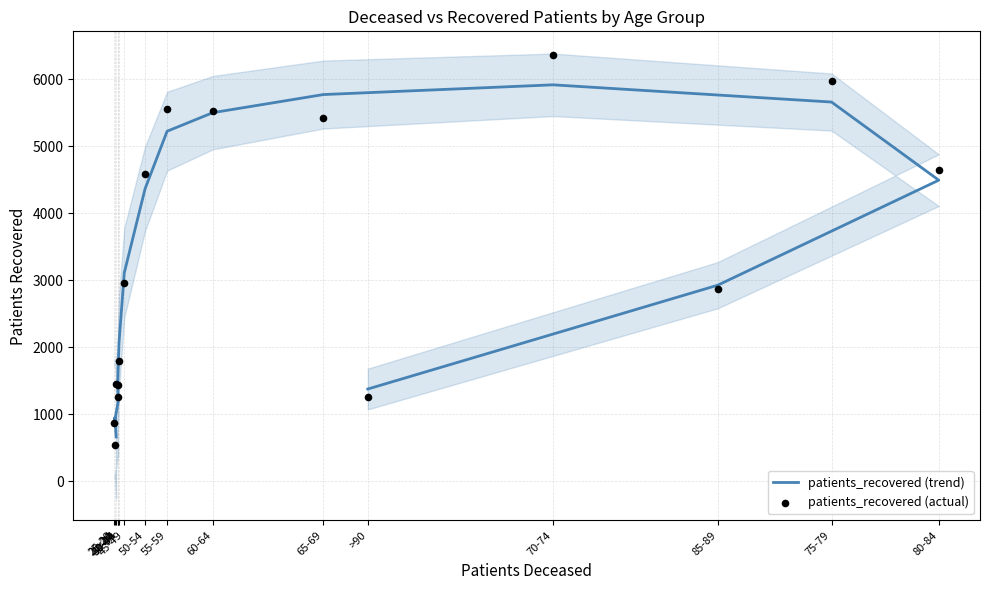

Which series reaches the maximum Y coordinate?

patients_recovered (actual)